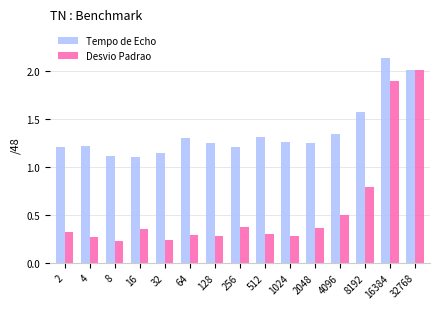

Which series has the largest range (max minus min)?

Desvio Padrao